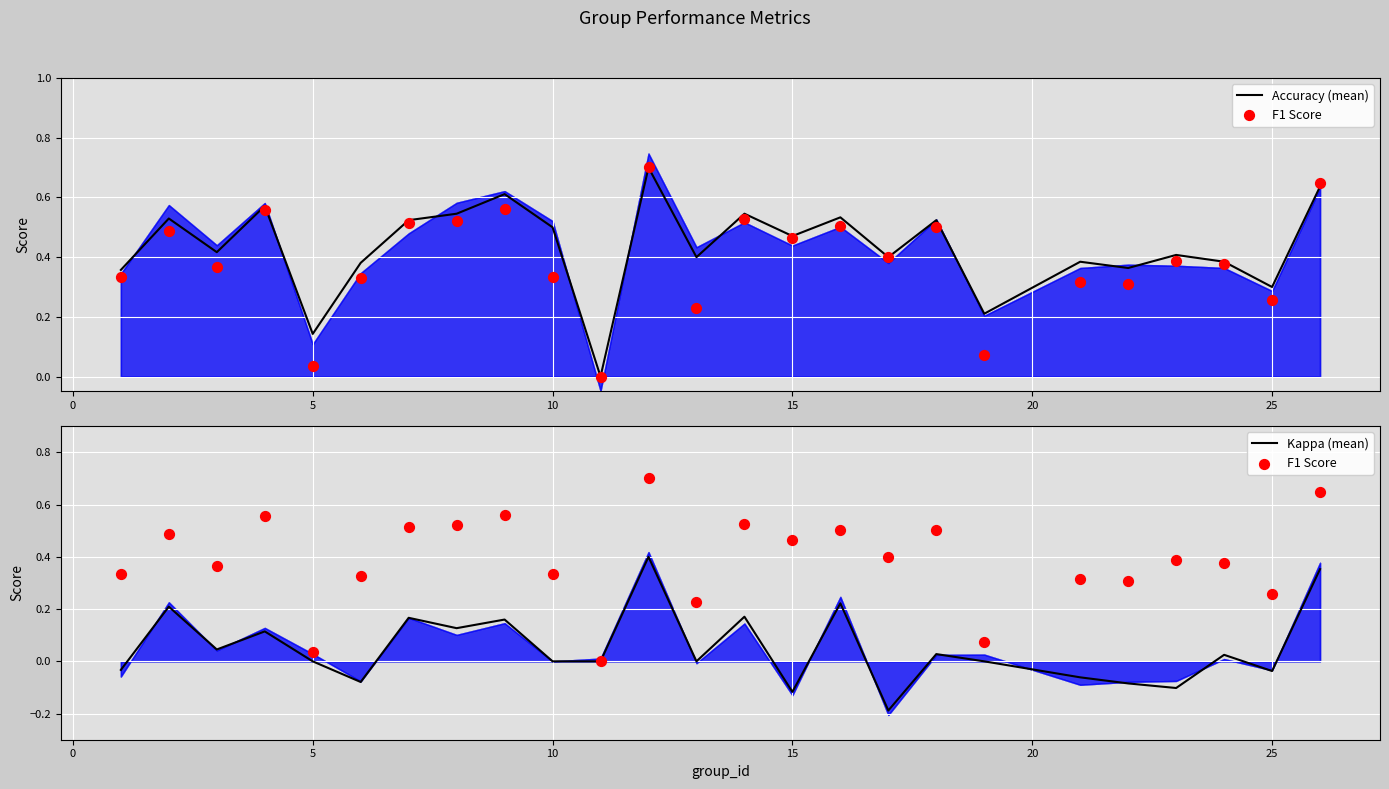

Which series has the widest spread of Y values?

F1 Score